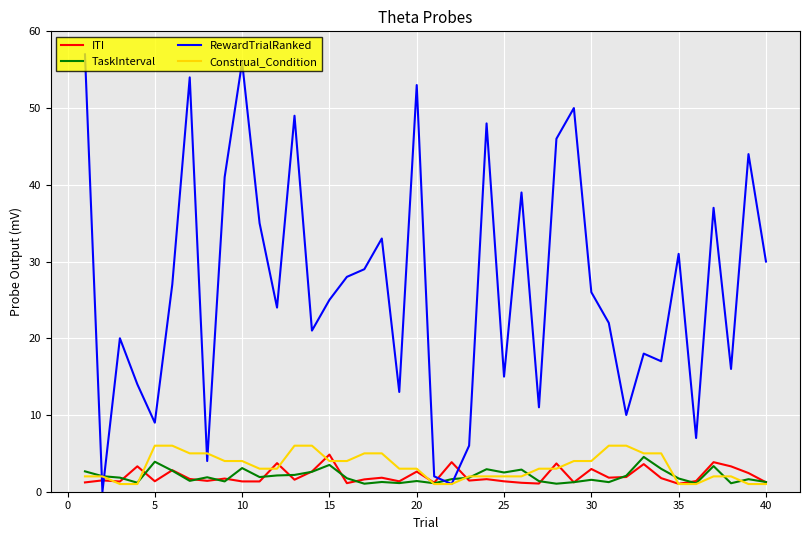

How many times do ITI and RewardTrialRanked cross each other?

4